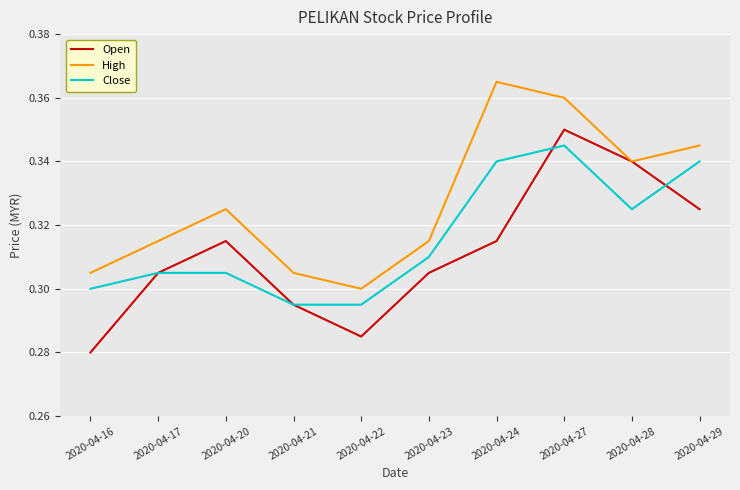

Which series has the largest range (max minus min)?

Open